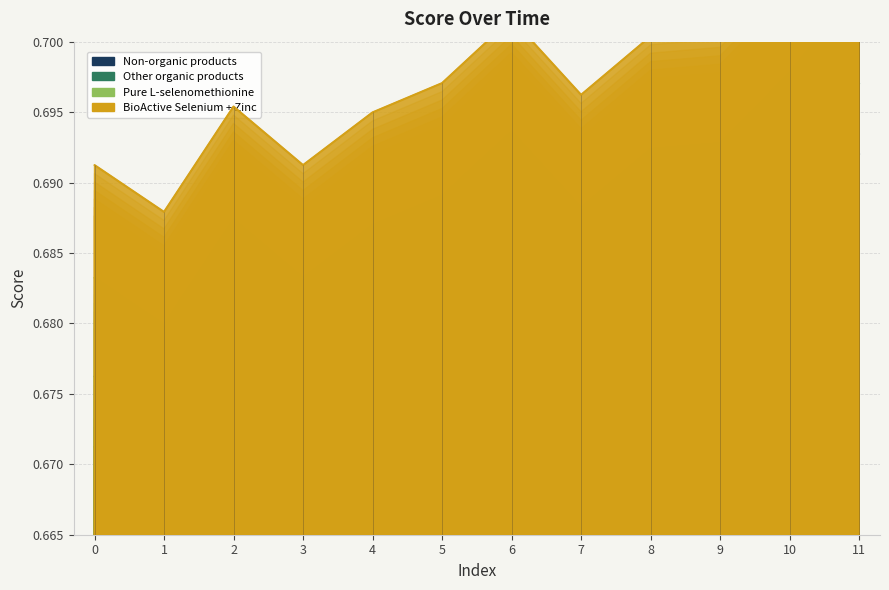

How many values are between 0 and 1?

12